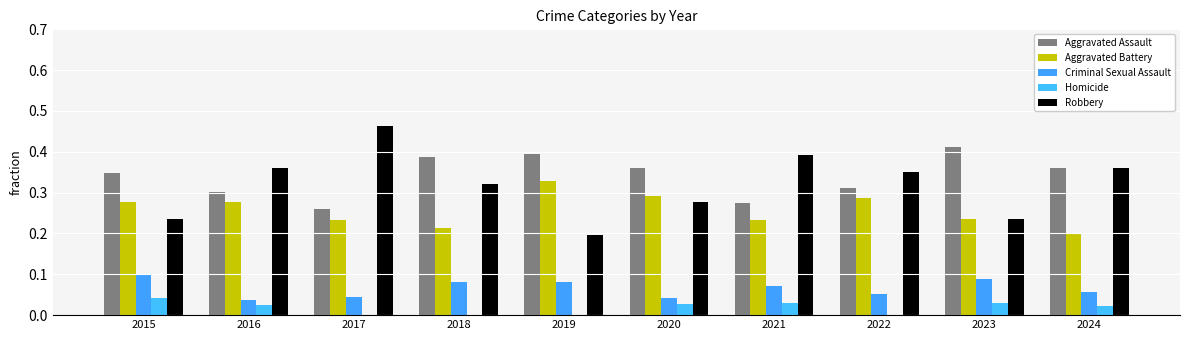

What is the difference between the maximum and minimum values in the Robbery series?

0.3